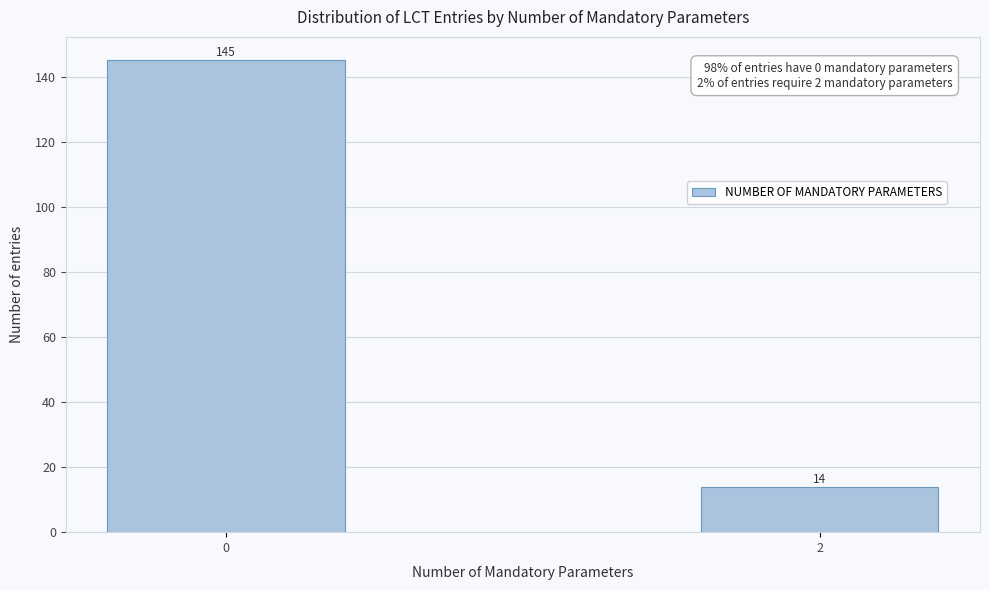

Reading left to right, what are all the values shown in this chart?

145	14